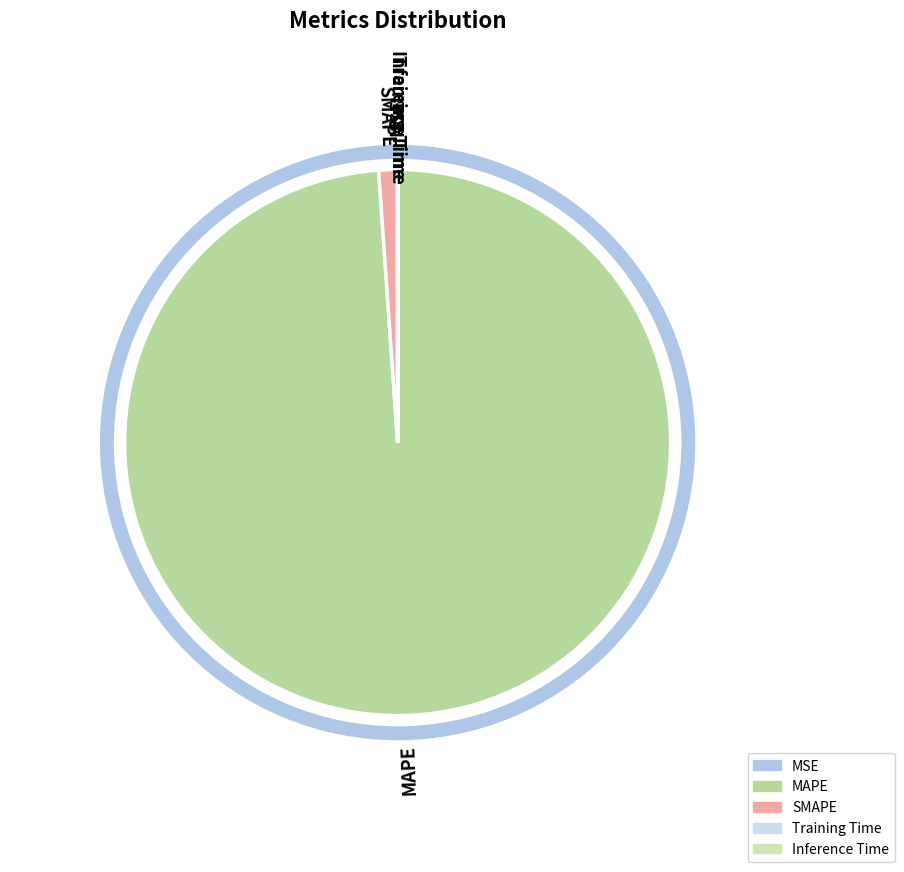

Which slice is the largest?

MAPE